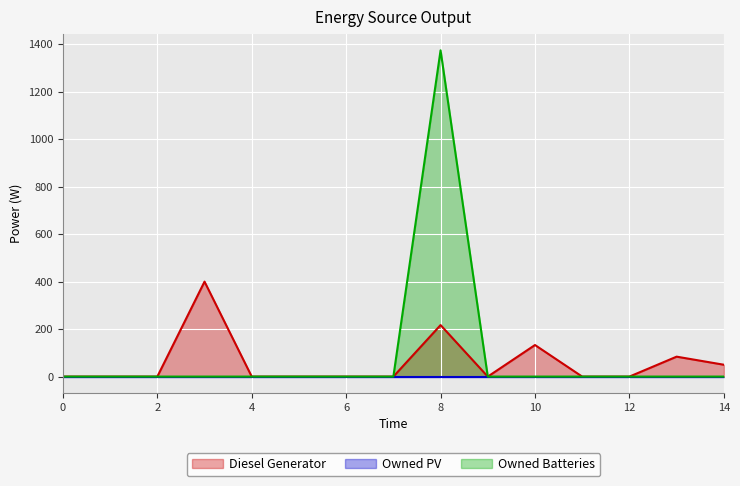

How many interior local peaks does the Diesel Generator series have?

4